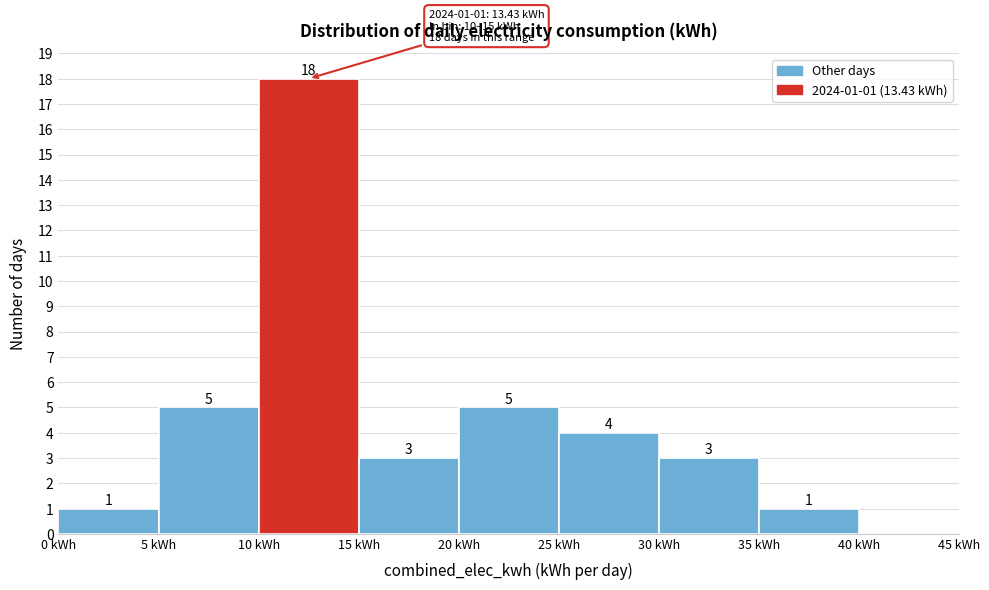

Over which range of the x-axis is the bar tallest?

10 to 15